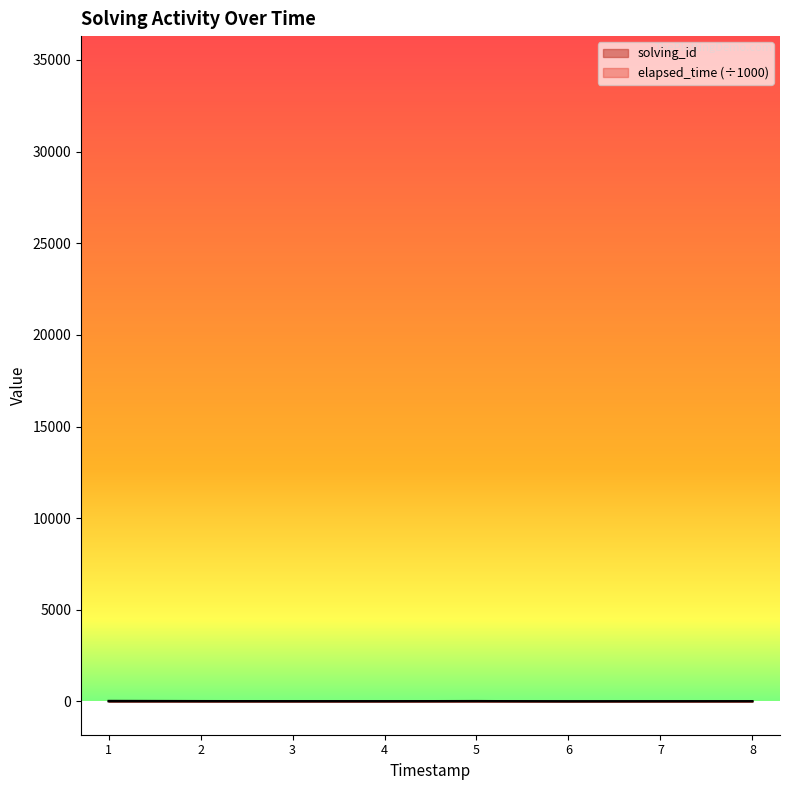

The solving_id series shows 5 at 3. True or false?

False